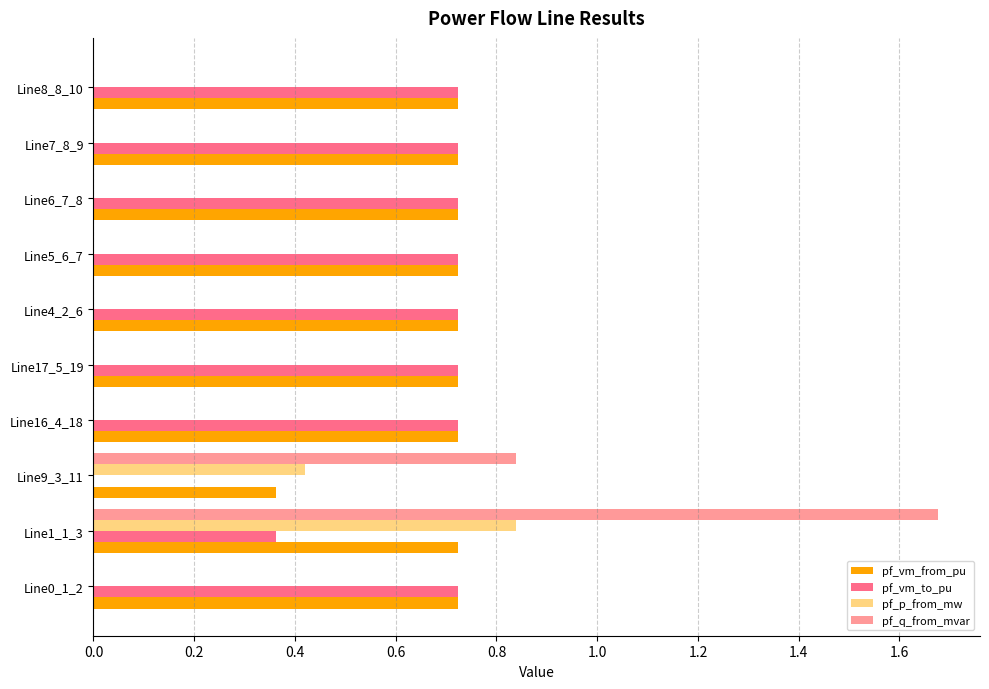

Which series has the largest total across all categories?

pf_vm_from_pu